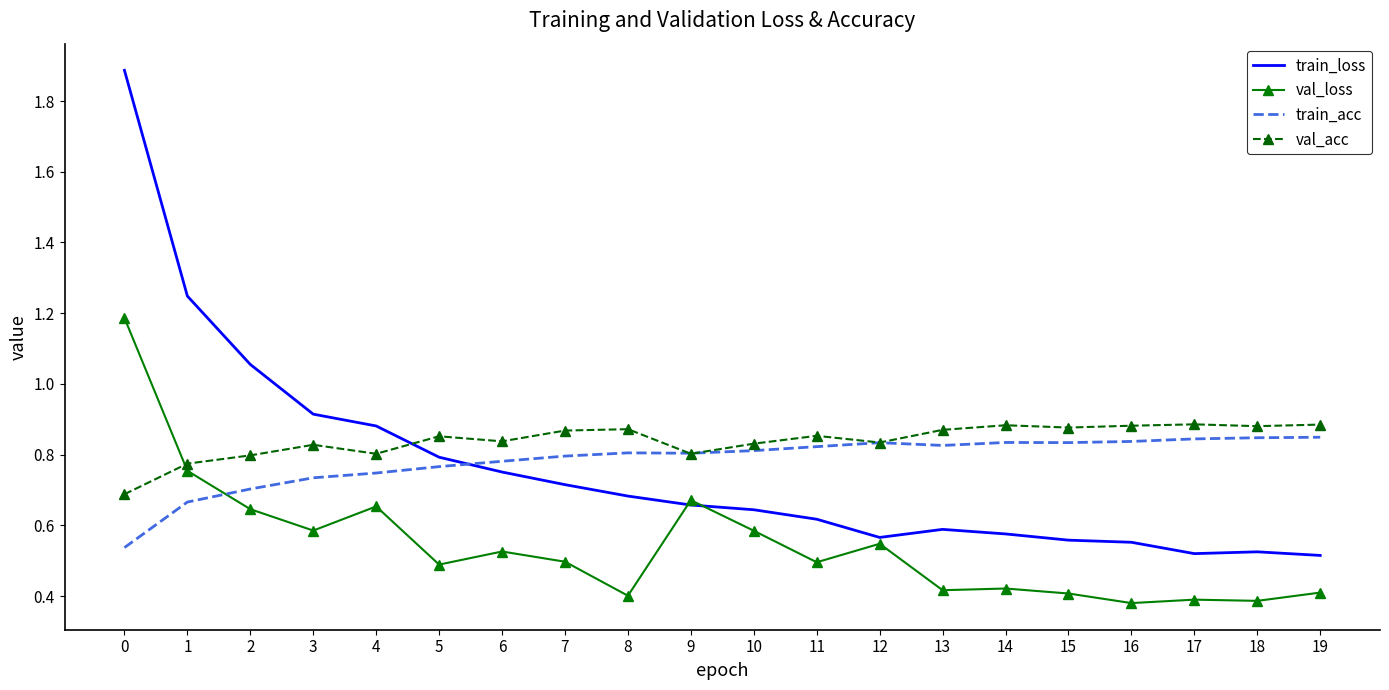

True or false: train_acc has a value of 0.8 at 19.

True